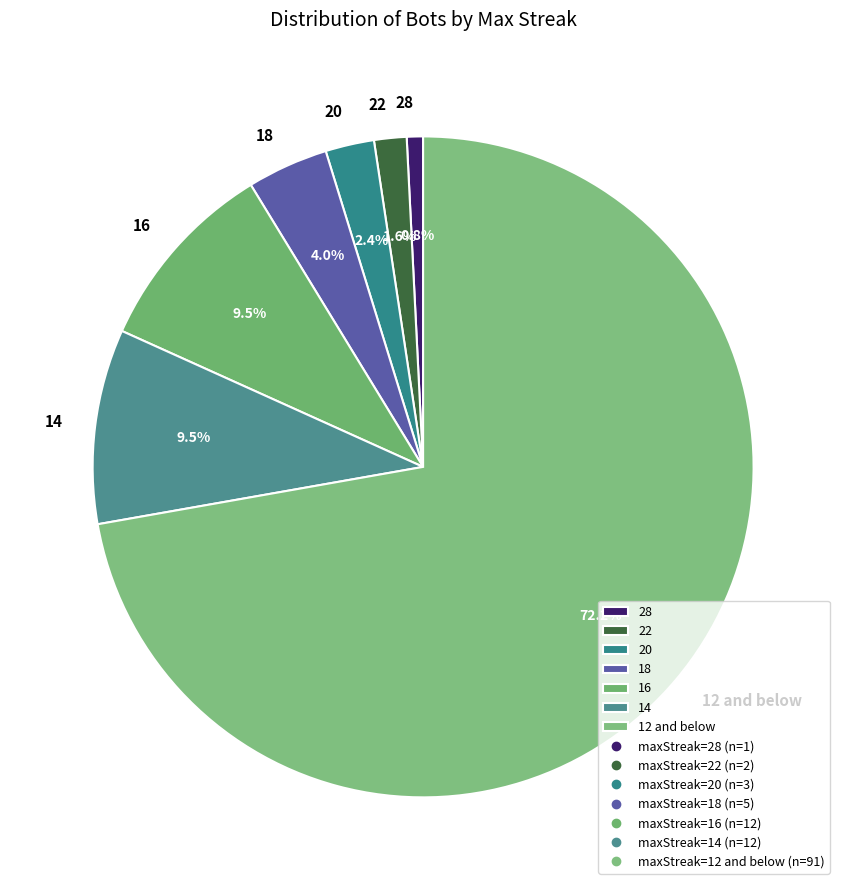

Does any single category account for the majority?

Yes